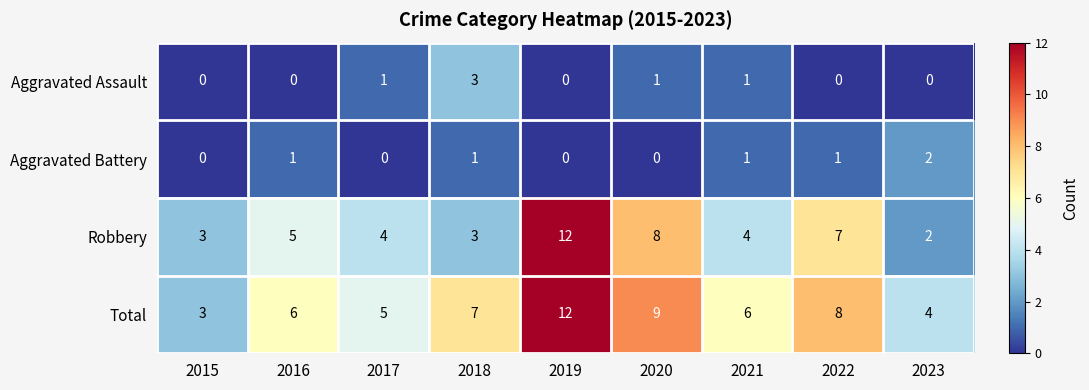

Which series has the largest total across all categories?

Total